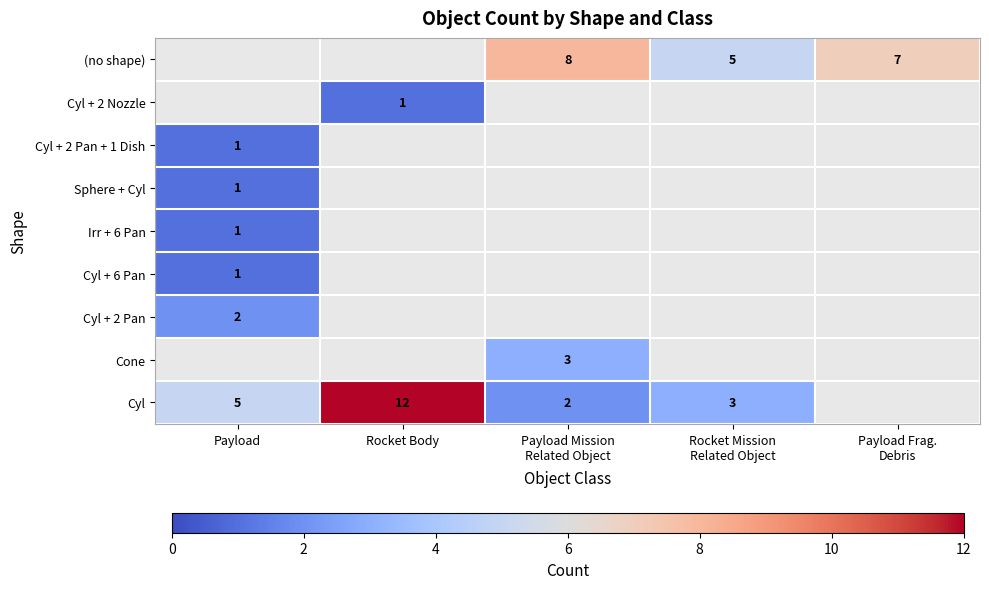

What is the smallest value displayed?

1.0